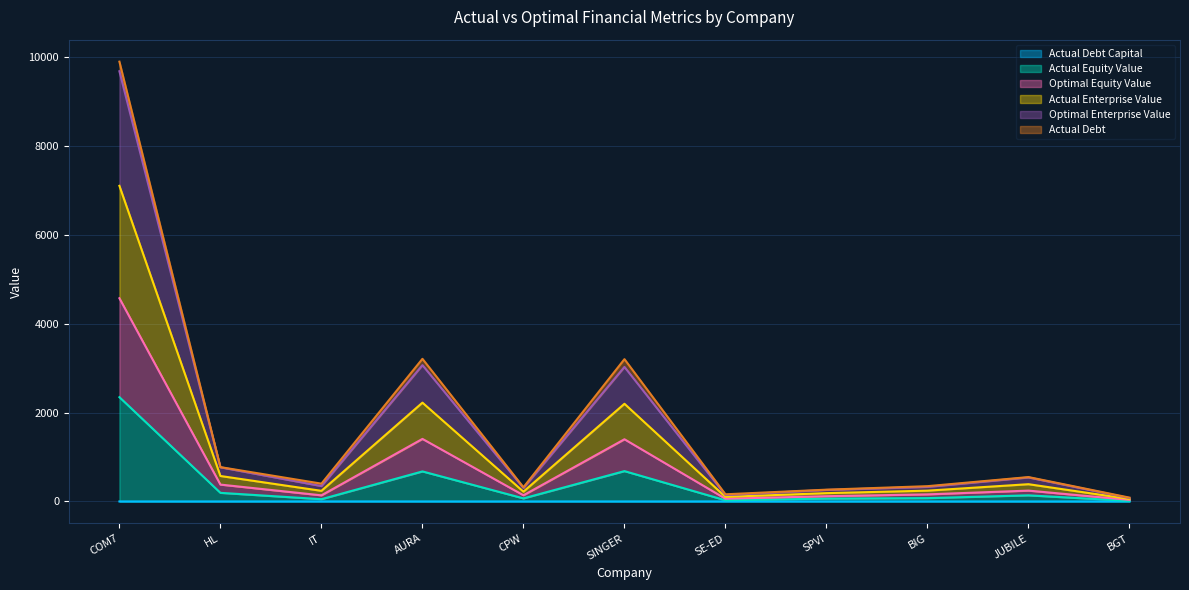

What is the greatest value displayed?

9893.5